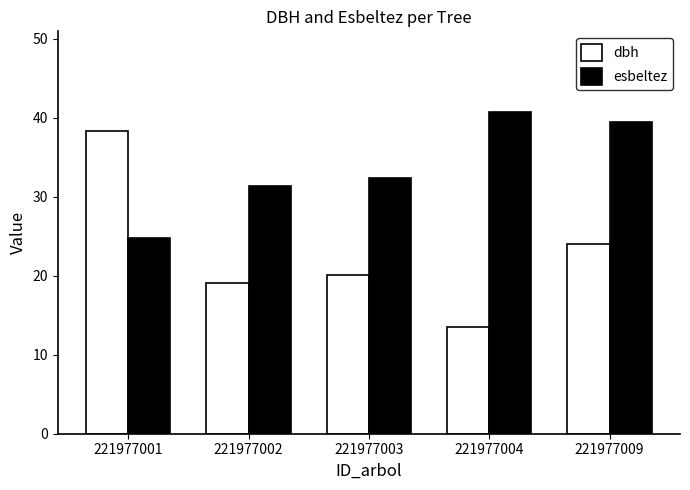

The dbh series shows 38.3 at 221977001. True or false?

True